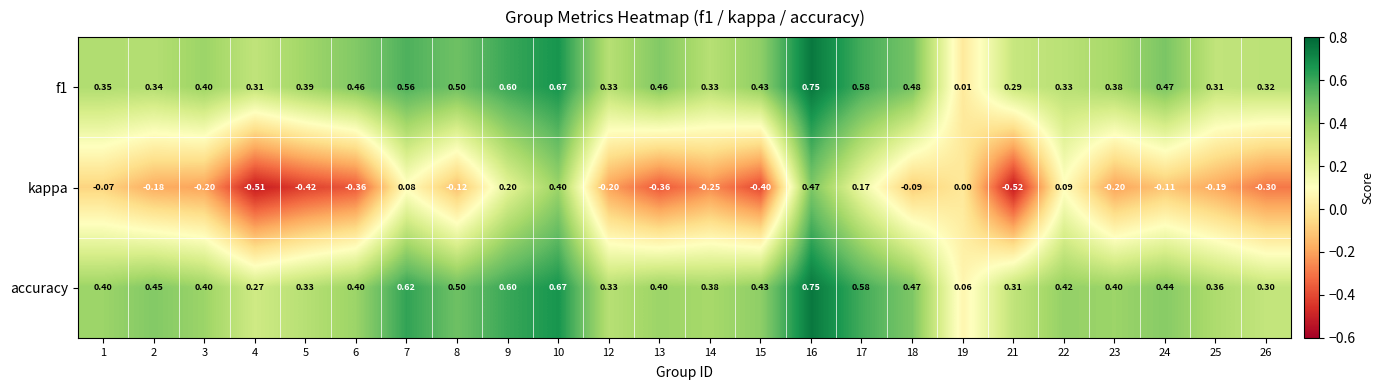

Is the value of f1 at 15 greater than the value of kappa at 8?

Yes